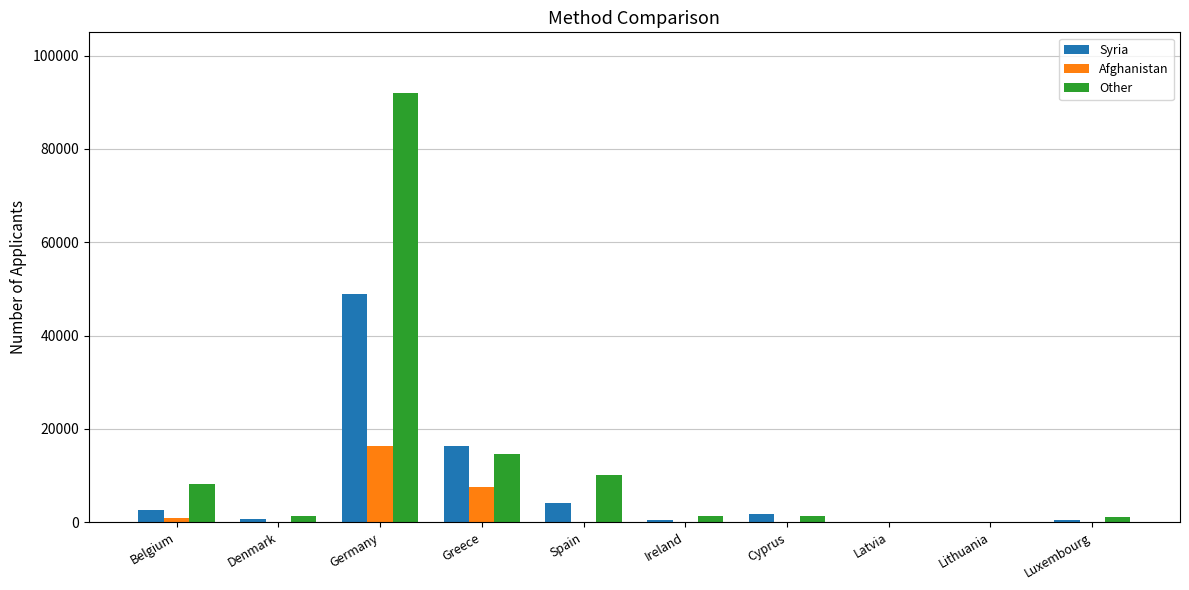

What value does the Other series have at Germany, to the nearest 50?

92100